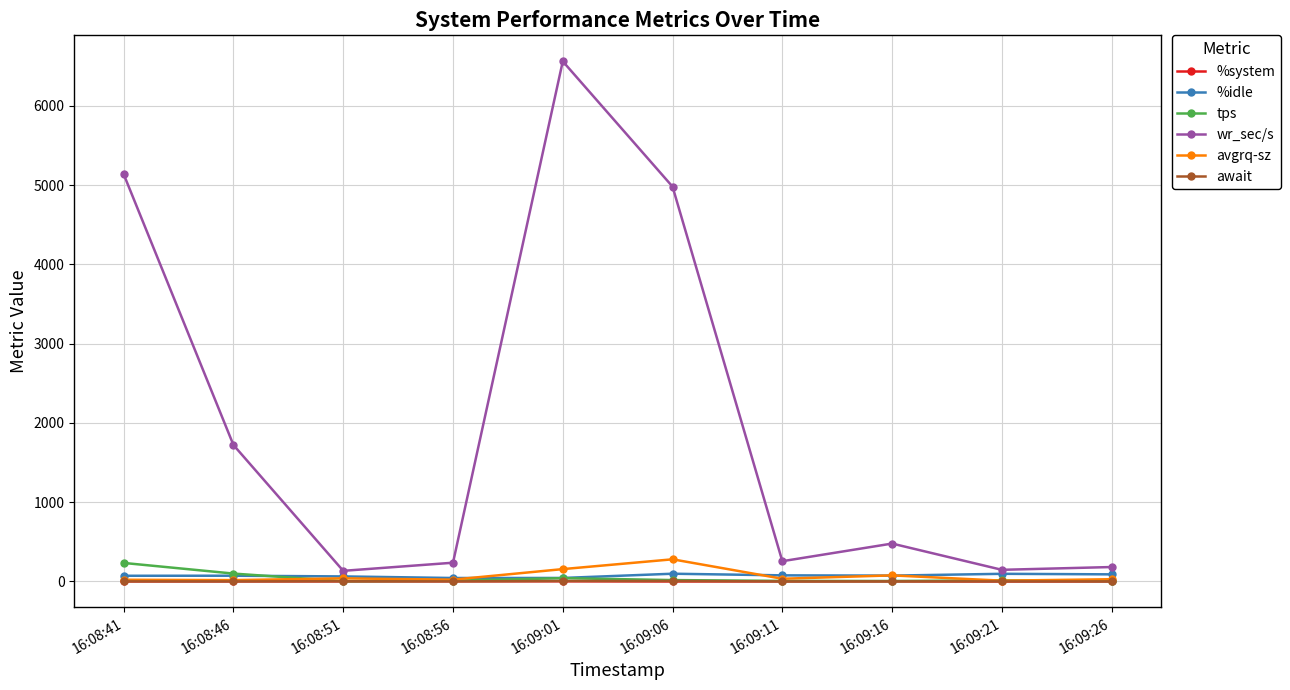

What is the average value of the tps series?

44.1